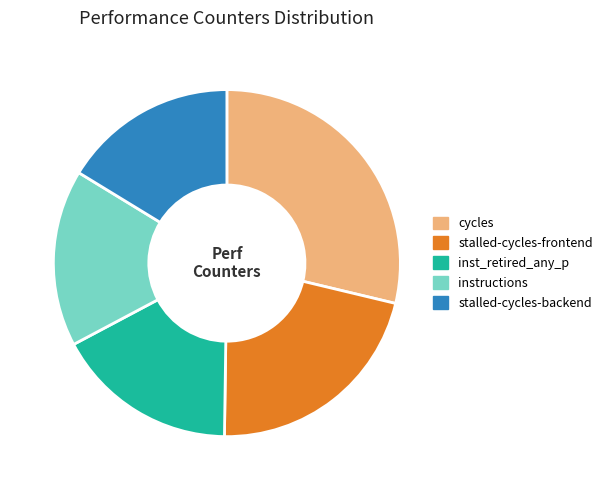

What is the largest slice in the pie chart?

cycles